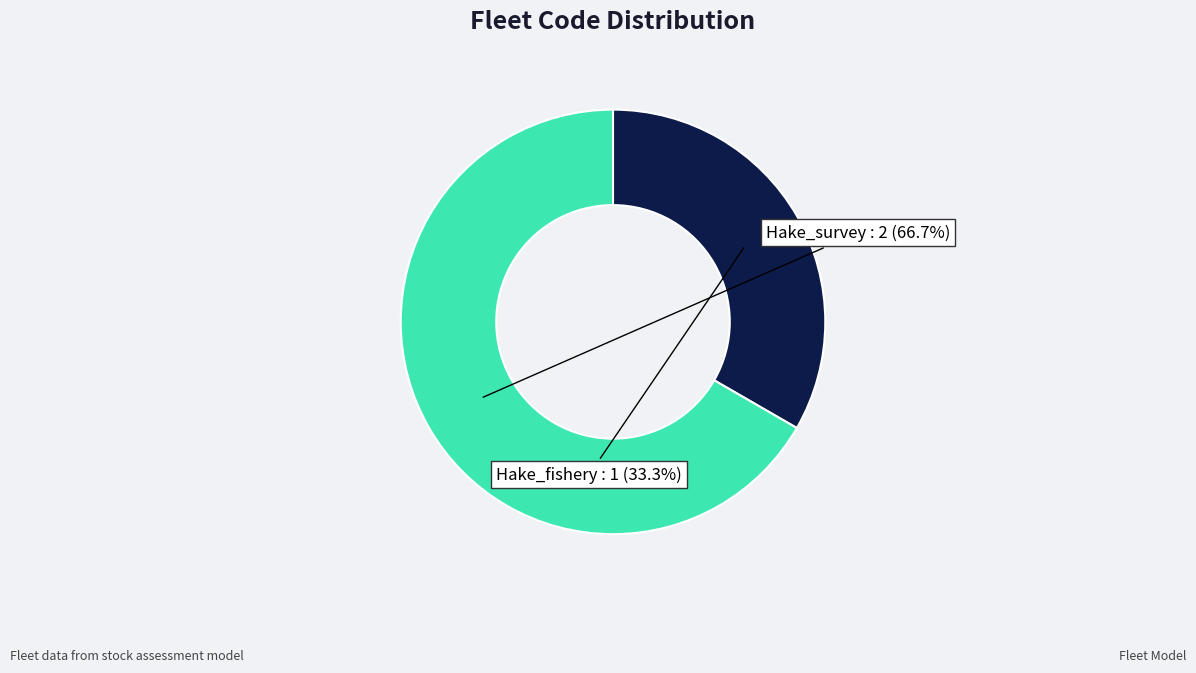

Approximately how many times larger is the value at Hake_survey compared to Hake_fishery?

2.0